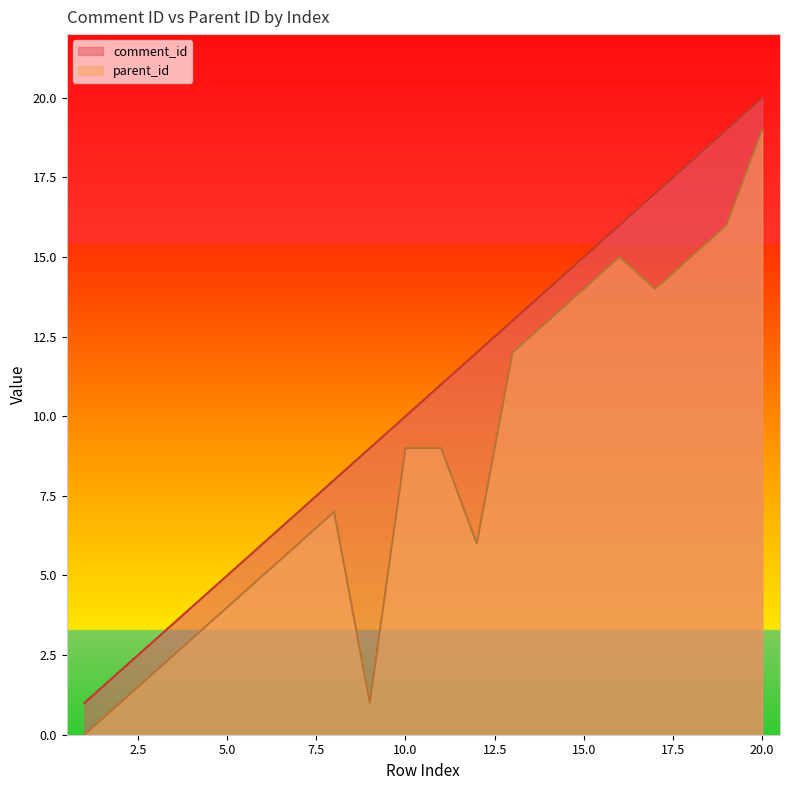

In parent_id, how many points are higher than both neighbors (excluding endpoints)?

2